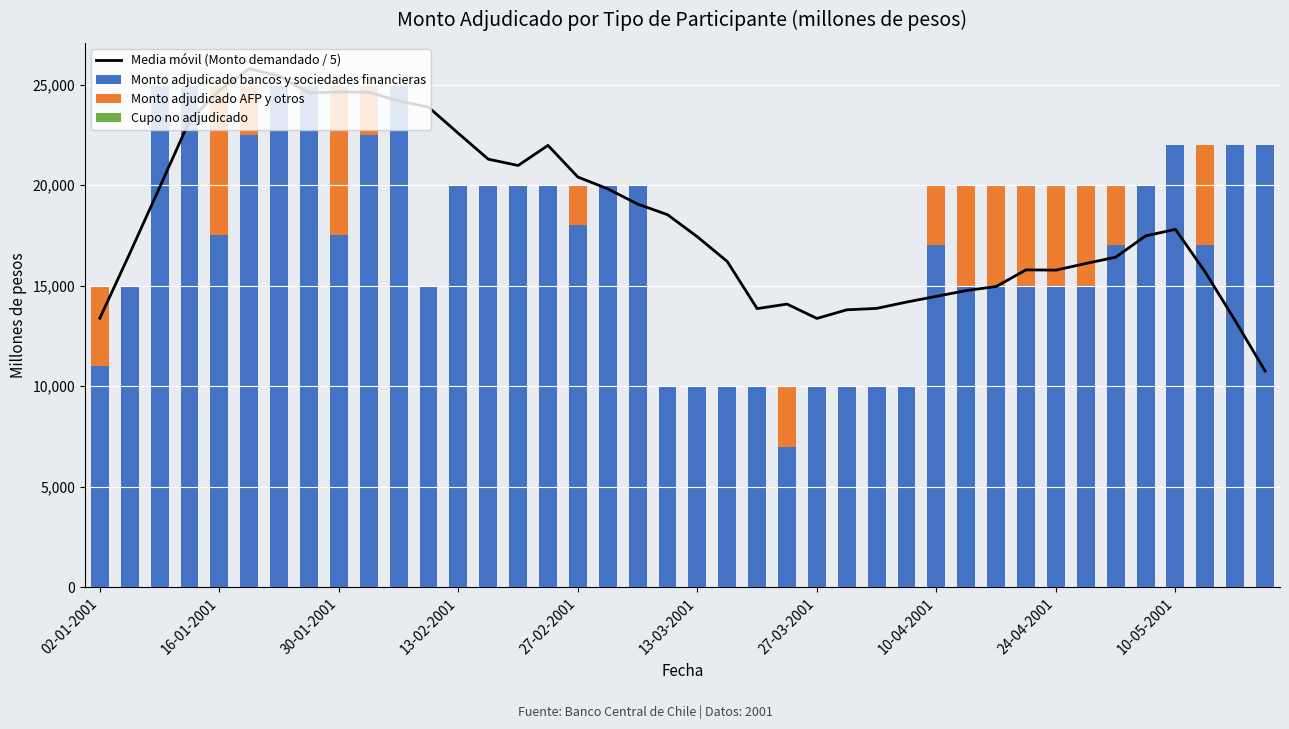

At which label does Cupo no adjudicado reach its peak?

02-01-2001